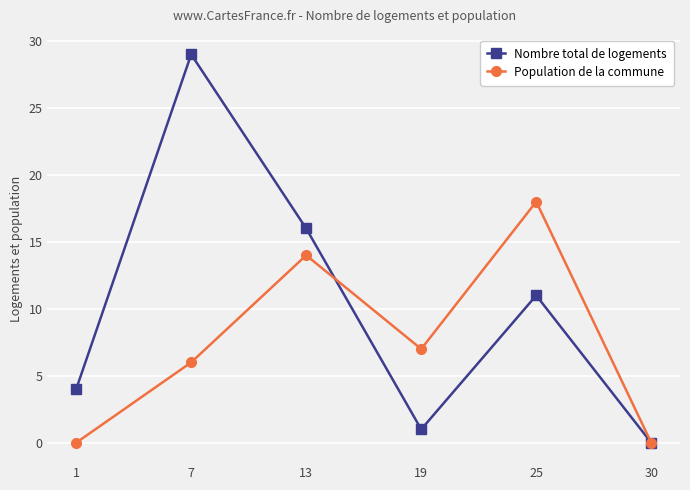

Where is Population de la commune nearest to the value 9?

19